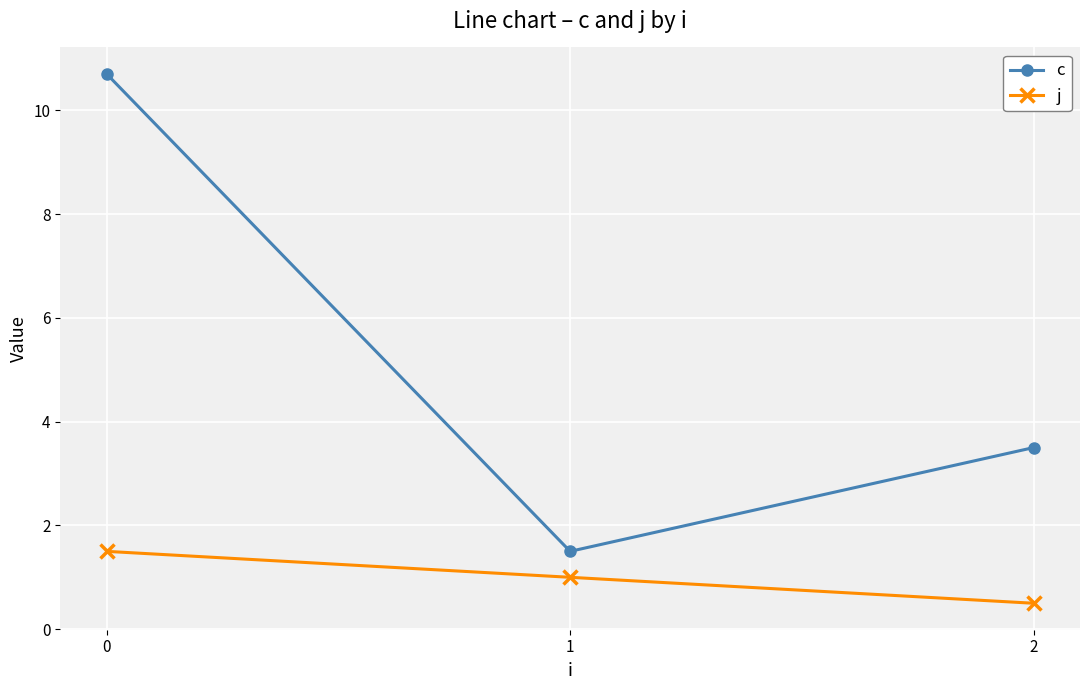

Which series has the largest range (max minus min)?

c